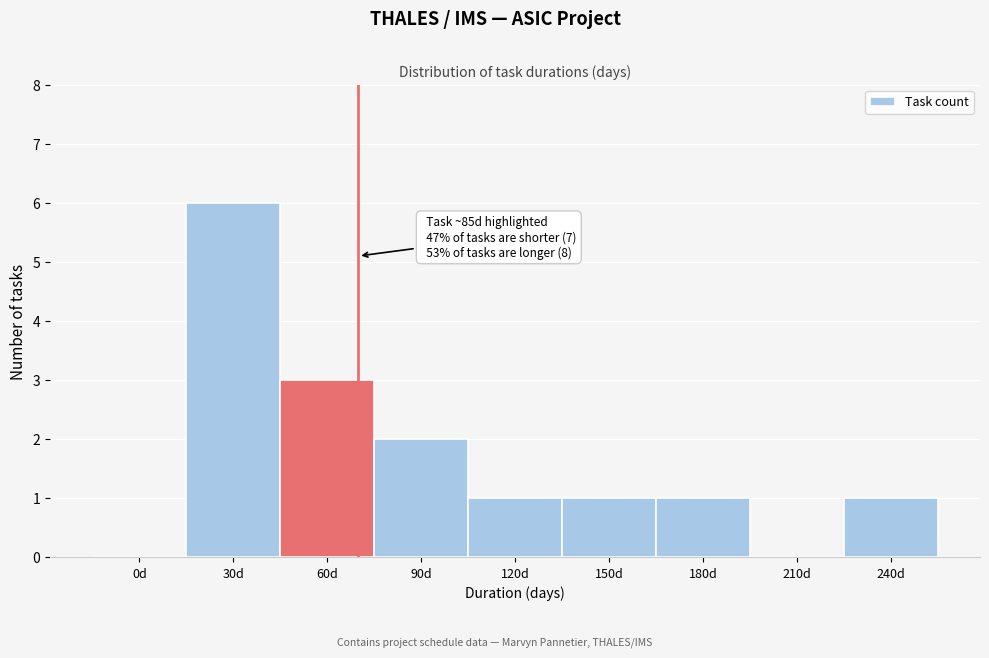

Reading right to left, what are all the values shown in this chart?

240d=1	210d=0	180d=1	150d=1	120d=1	90d=2	60d=3	30d=6	0d=0